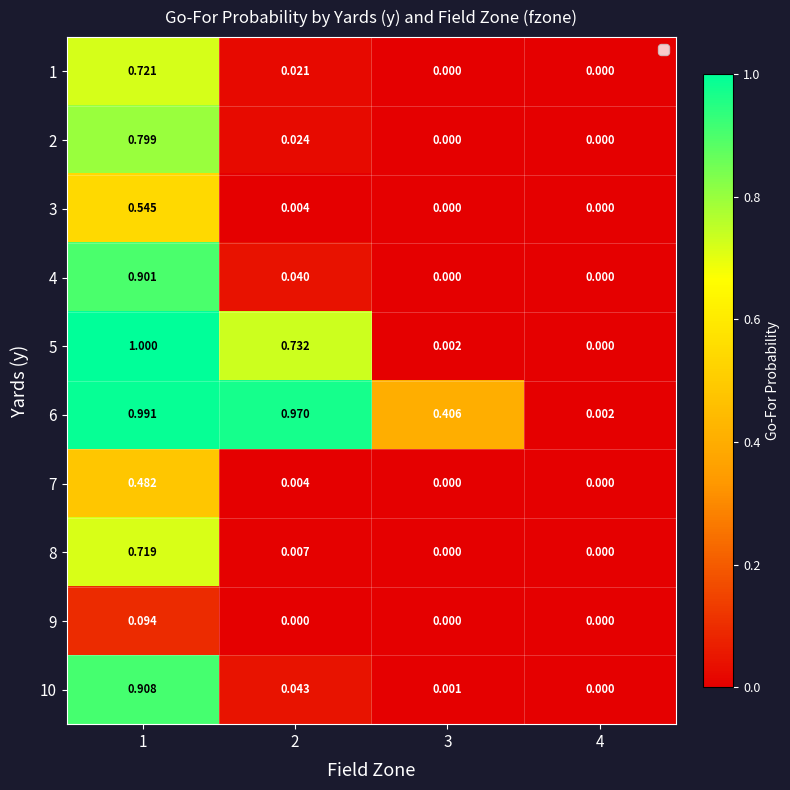

What is the difference between the highest and lowest values at 2?

1.0